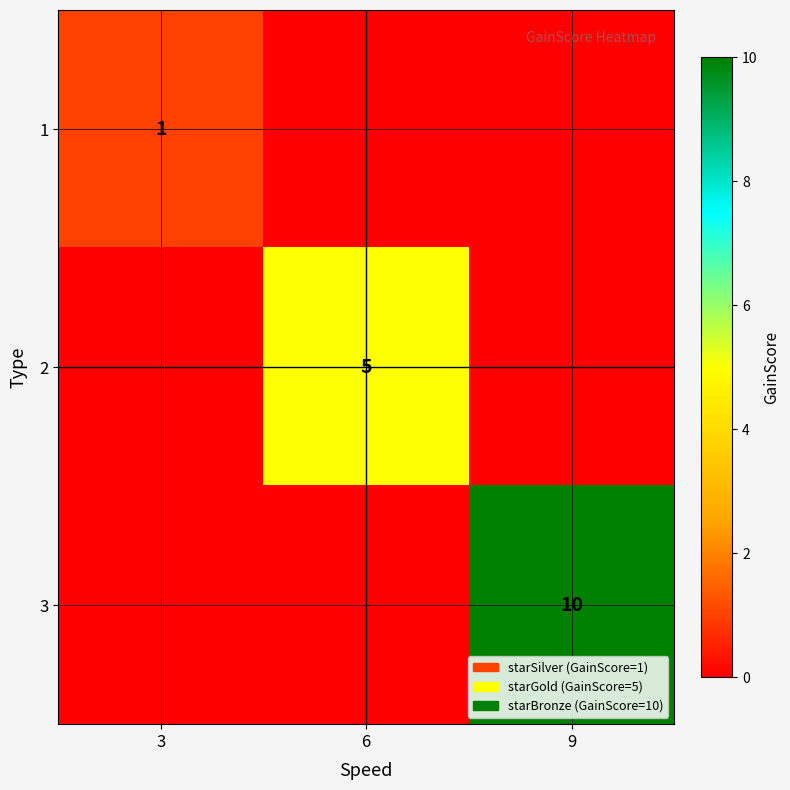

The value of 2 at 6 is 5. True or false?

True